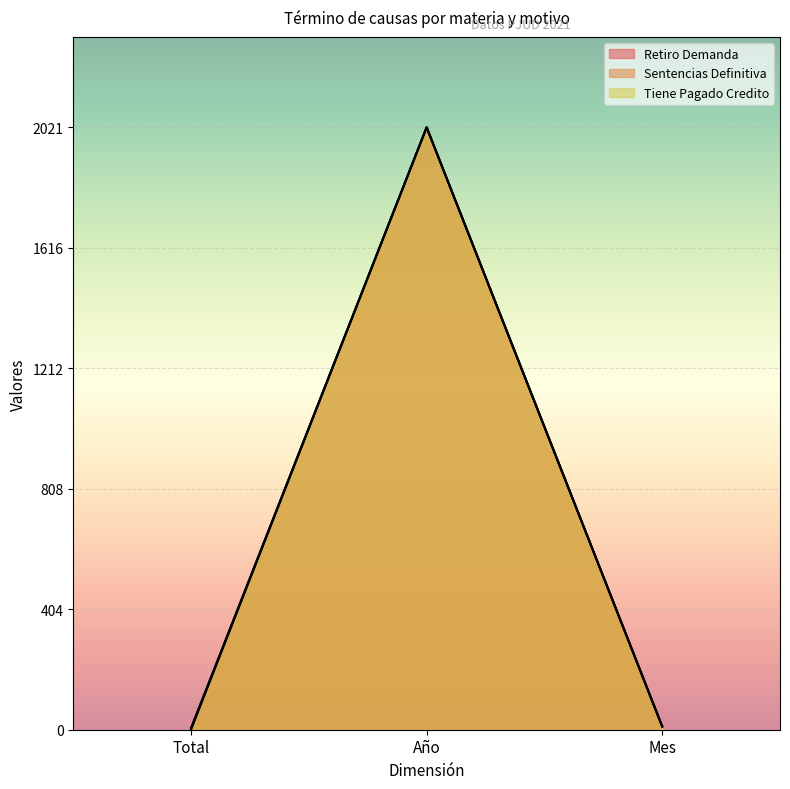

What is the value of the Tiene Pagado Credito point at the 1st from the left?

1